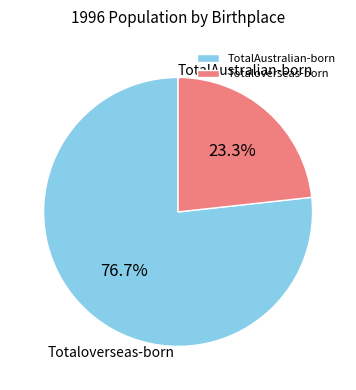

Which slice is the smallest?

Totaloverseas-born